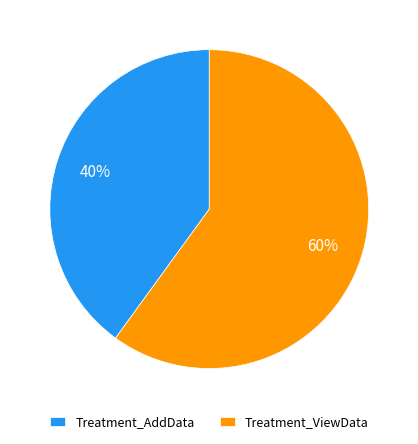

What percentage is the Treatment_ViewData slice, to the nearest percent?

60%